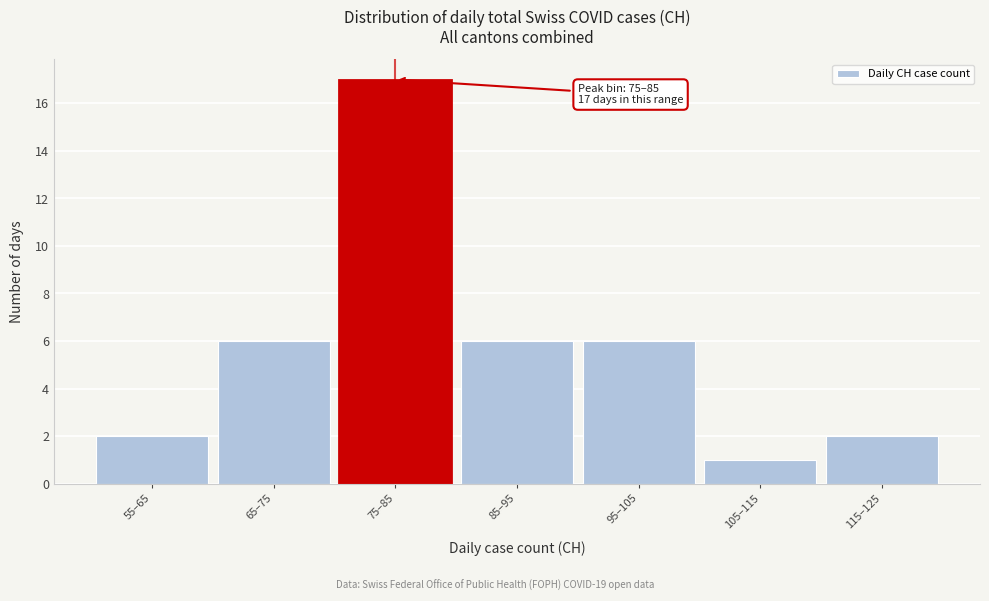

Reading left to right, extract all data points from this chart.

55–65=2	65–75=6	75–85=17	85–95=6	95–105=6	105–115=1	115–125=2